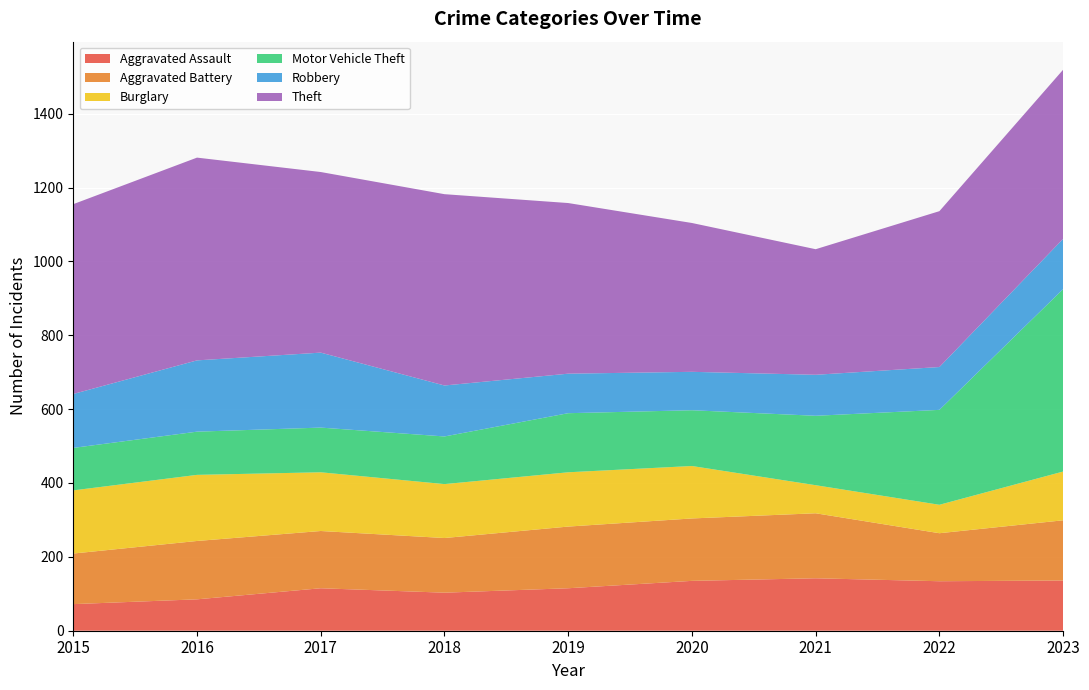

Reading left to right, extract all data points from this chart.

Aggravated Assault: 72	85	115	103	115	135	142	134	136
Aggravated Battery: 137	158	155	148	167	169	176	130	163
Burglary: 171	179	159	146	147	142	76	77	132
Motor Vehicle Theft: 115	117	121	129	160	151	188	257	494
Robbery: 146	193	203	138	107	104	111	116	136
Theft: 514	549	489	518	462	403	340	422	458